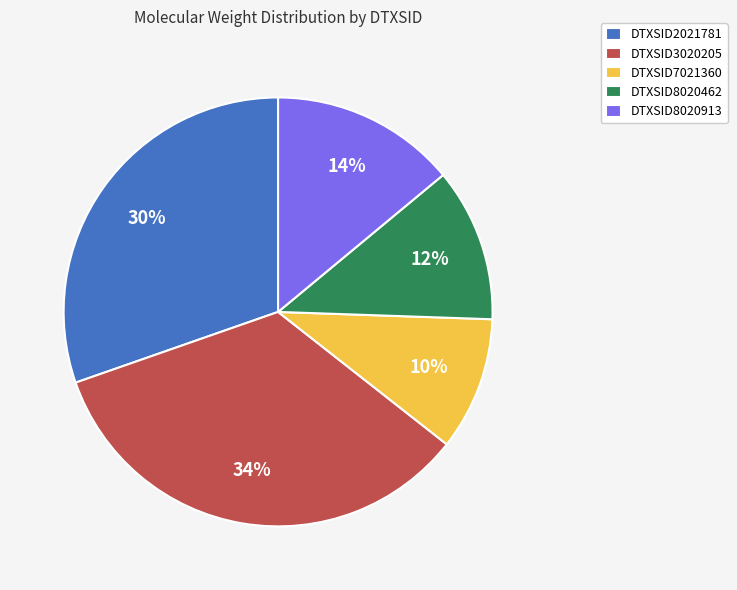

Approximately how many times larger is the value at DTXSID7021360 compared to DTXSID3020205?

0.3